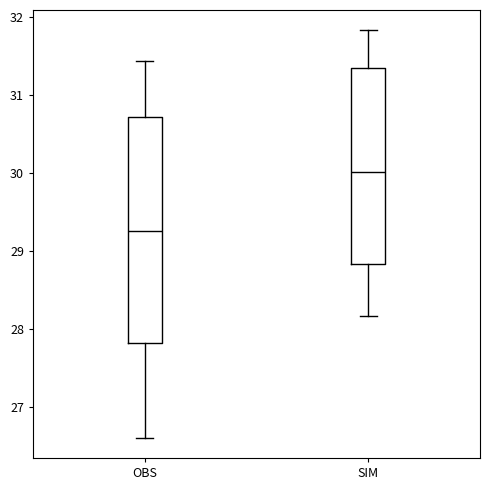

Which box has the lowest median line?

OBS